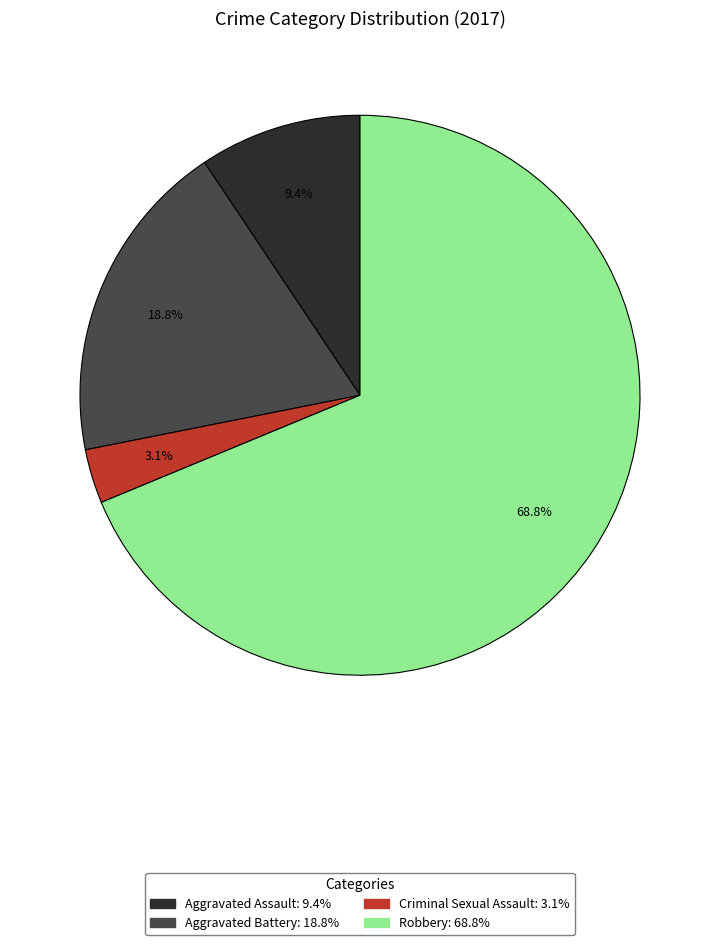

How many segments does this pie chart have?

4